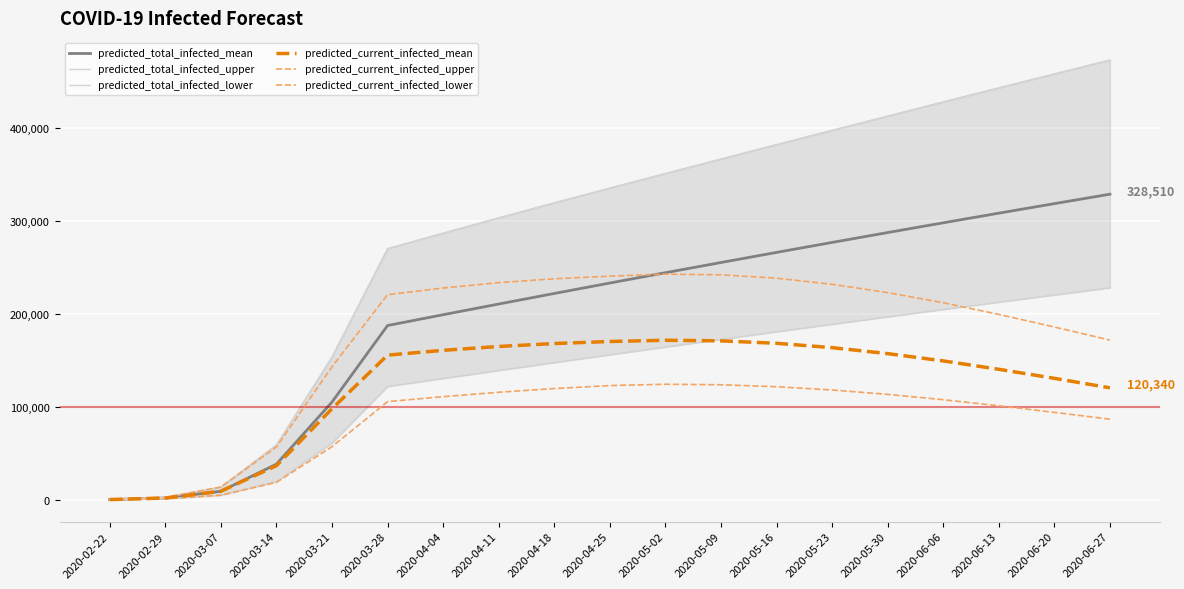

True or false: predicted_total_infected_mean has a value of 102571 at 2020-04-04.

False